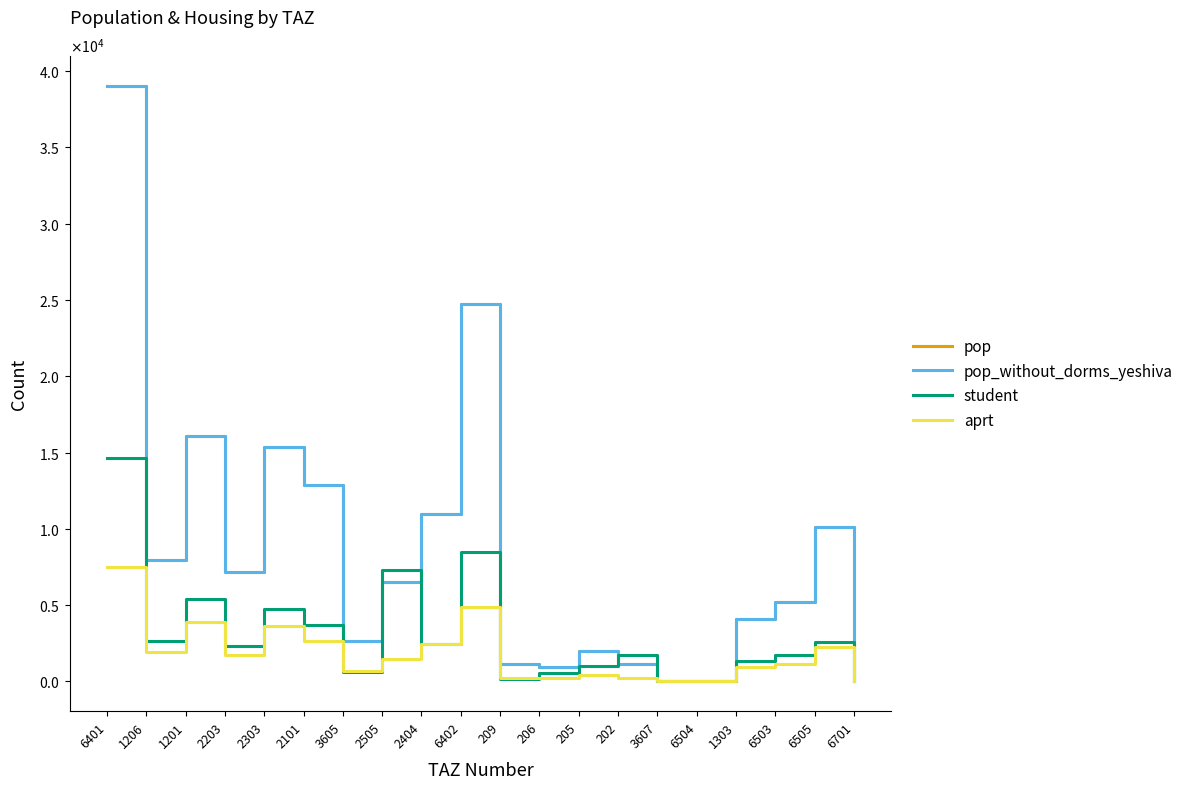

In student, how many points are higher than both neighbors (excluding endpoints)?

6